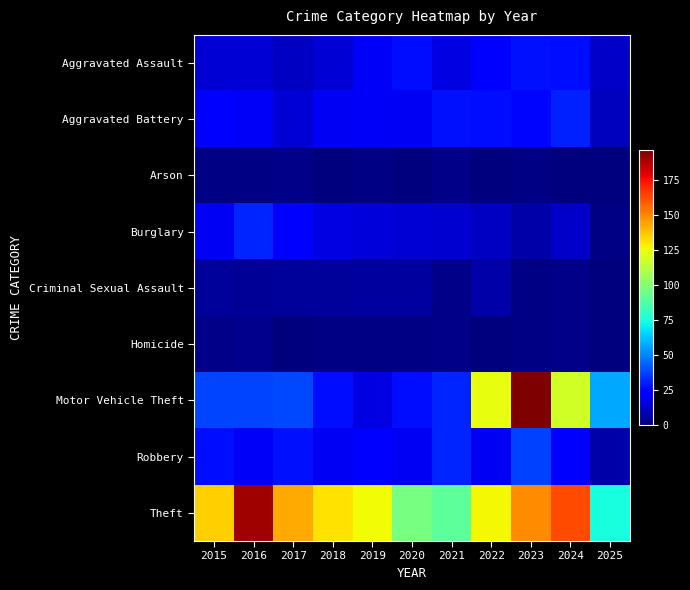

How many distinct data groups are displayed?

9